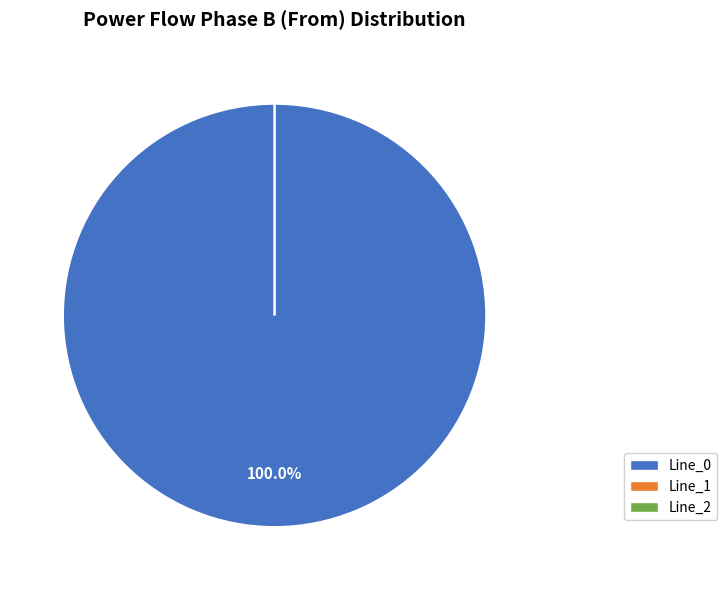

Rank the categories by value from lowest to highest.

Line_2, Line_1, Line_0